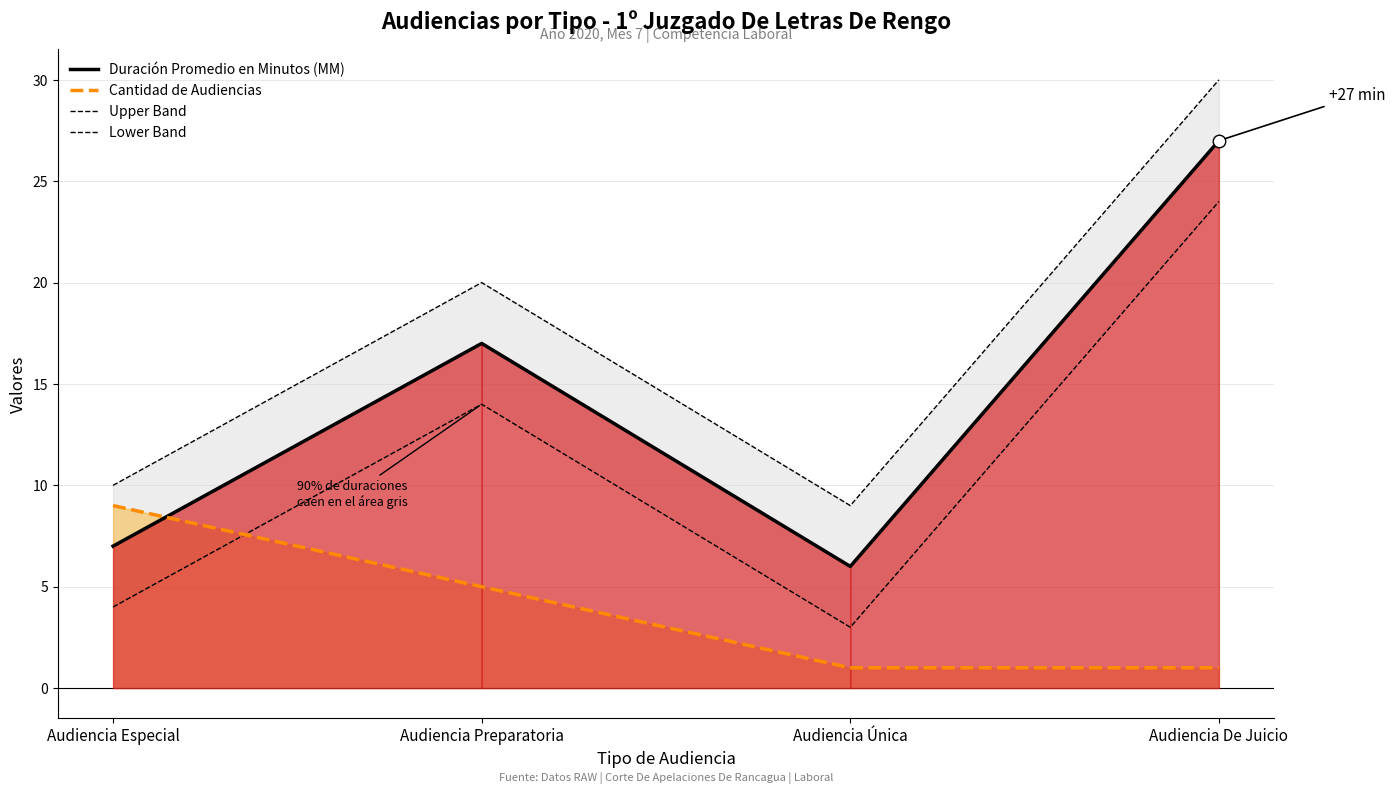

What is the value of the Upper Band point at the 3rd from the left?

9